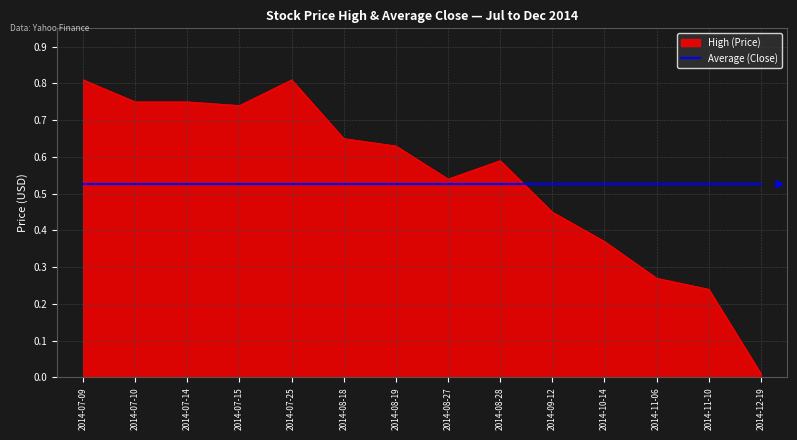

What position from the right is 2014-07-15?

11